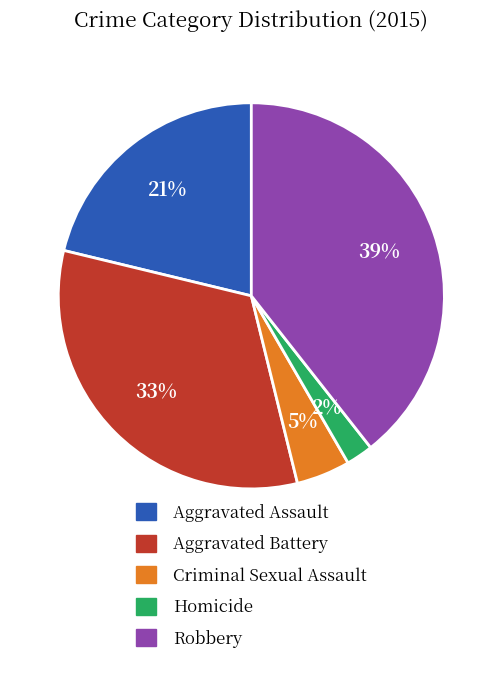

Does Criminal Sexual Assault account for over 50% of the chart?

No